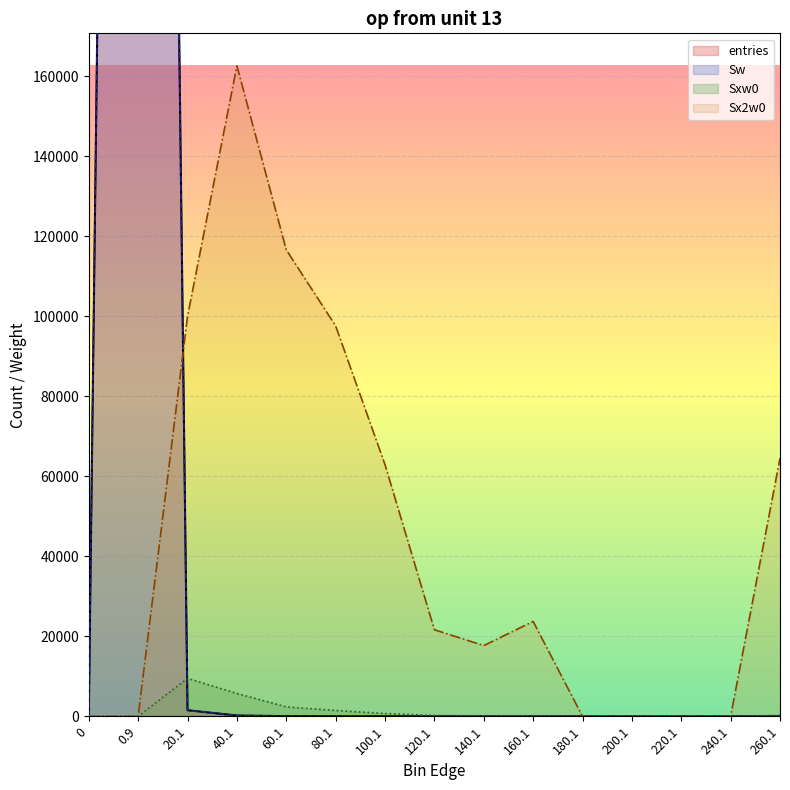

Reading left to right, list all the values displayed in this chart.

entries: 0=0	0.9=998180	20.1=1528	40.1=208	60.1=49	80.1=22	100.1=8	120.1=2	140.1=1	160.1=1	180.1=0	200.1=0	220.1=0	240.1=0	260.1=1
Sw: 0=0	0.9=998180	20.1=1528	40.1=208	60.1=49	80.1=22	100.1=8	120.1=2	140.1=1	160.1=1	180.1=0	200.1=0	220.1=0	240.1=0	260.1=1
Sxw0: 0=0	0.9=0	20.1=9494	40.1=5720	60.1=2374	80.1=1462	100.1=708	120.1=208	140.1=133	160.1=154	180.1=0	200.1=0	220.1=0	240.1=0	260.1=254
Sx2w0: 0=0	0.9=0	20.1=99990	40.1=162602	60.1=116610	80.1=97590	100.1=62904	120.1=21650	140.1=17689	160.1=23716	180.1=0	200.1=0	220.1=0	240.1=0	260.1=64516